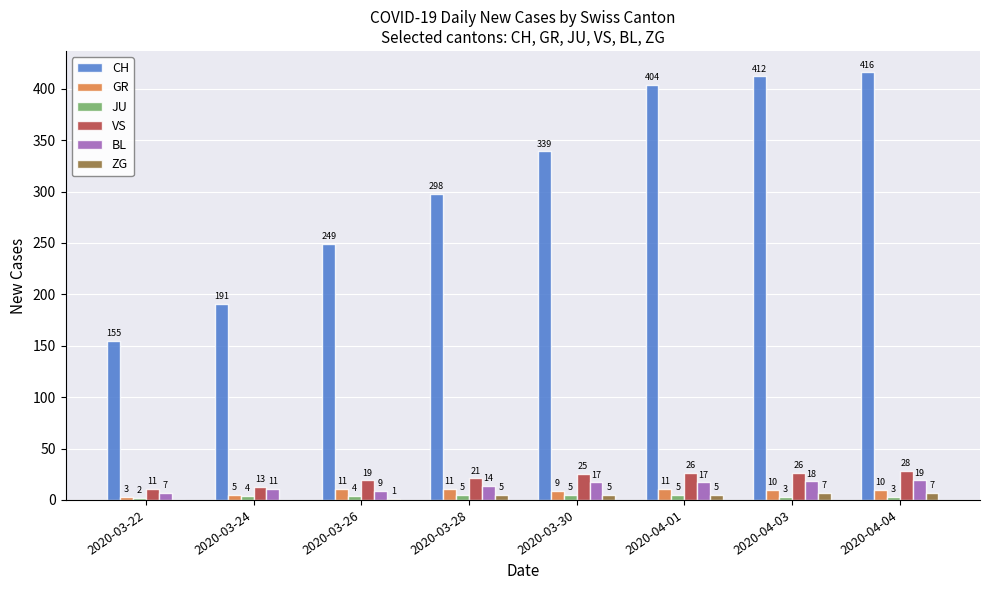

How many groups of bars are there?

8